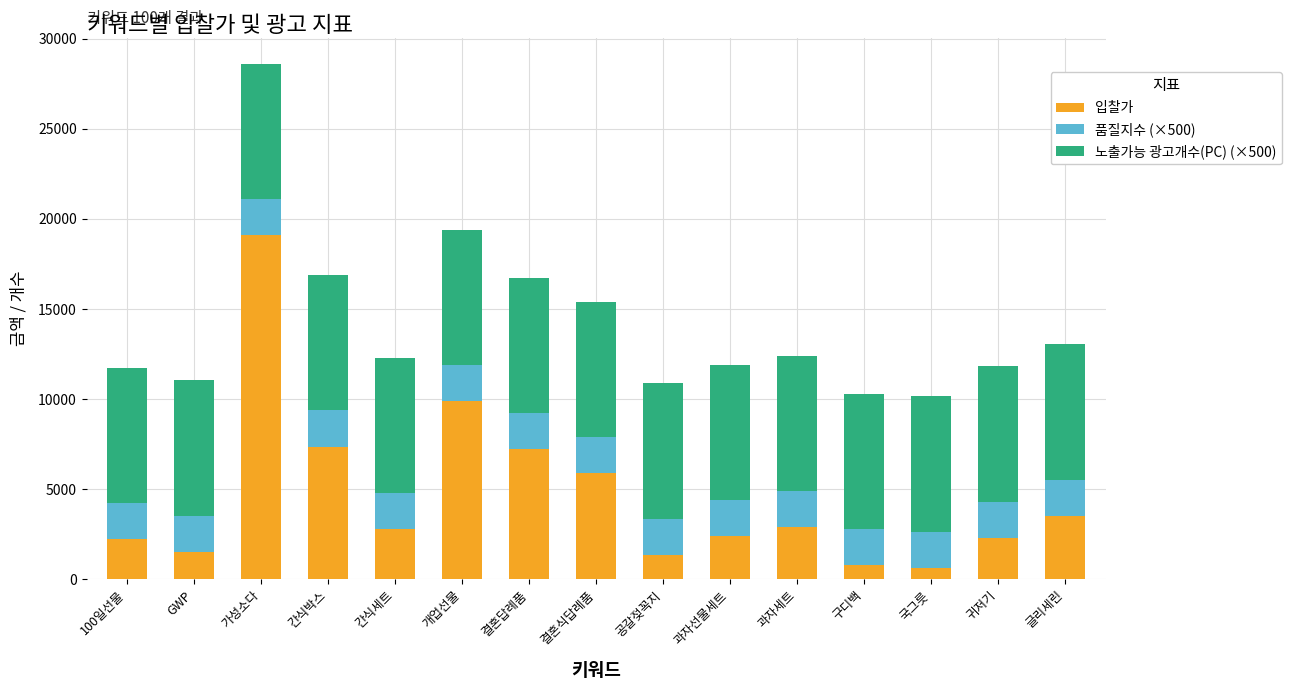

How many categories are shown in the chart?

15